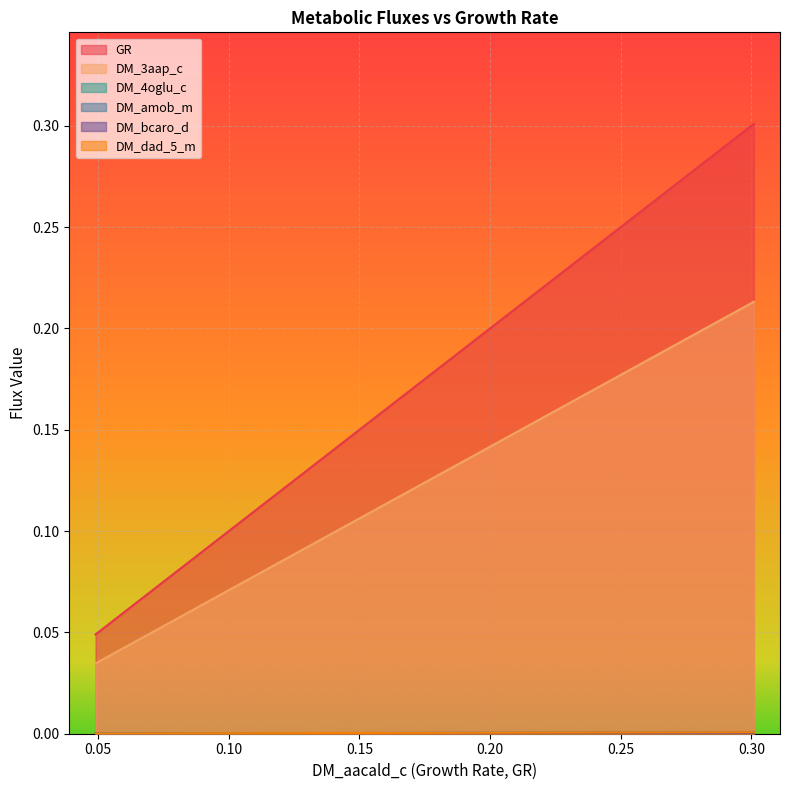

Is the value of DM_4oglu_c at 0.0 greater than the value of DM_dad_5_m at 0.0?

No